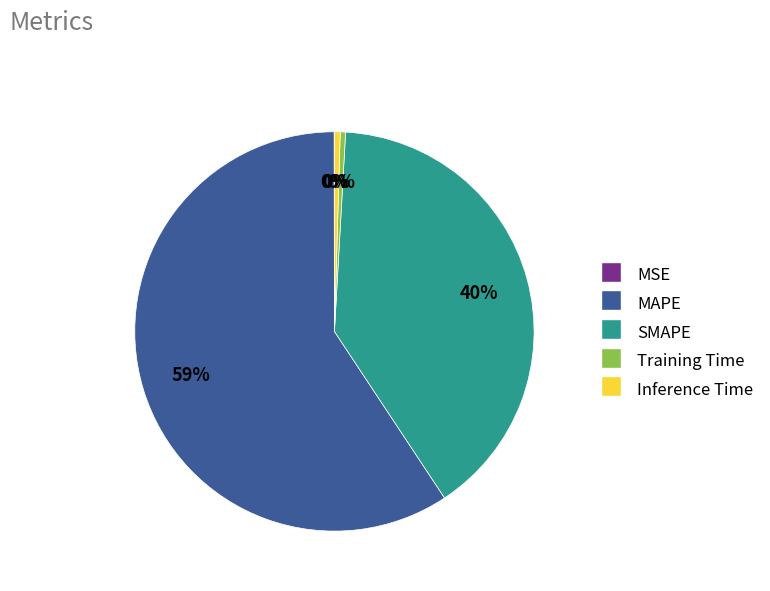

Do Inference Time and MAPE together represent more than half of the pie?

Yes